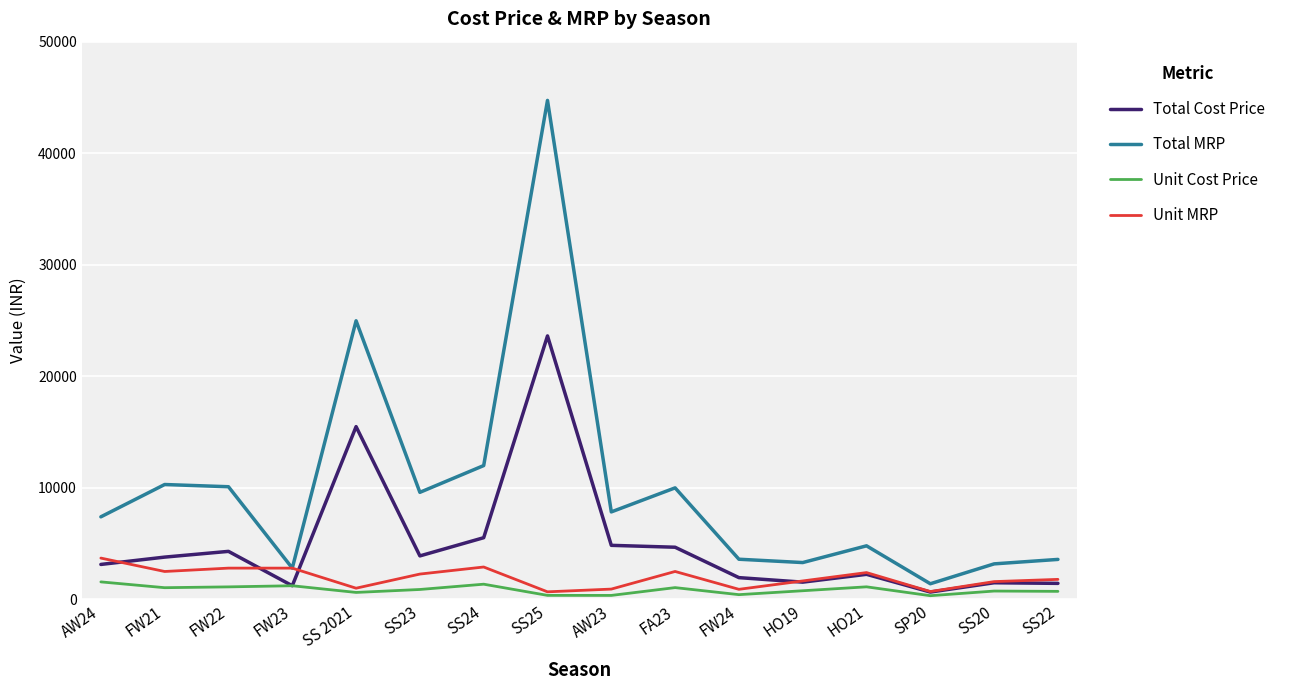

Which series has the largest range (max minus min)?

Total MRP